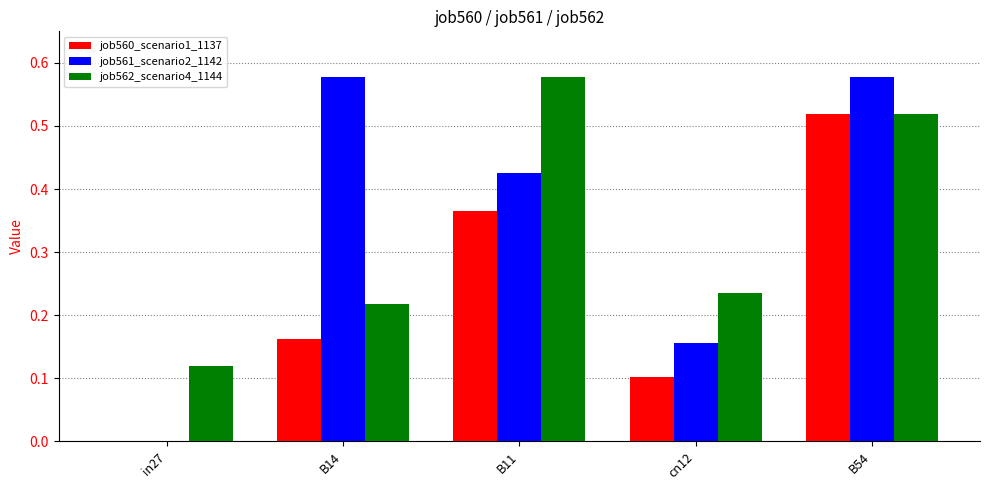

The value of job560_scenario1_1137 at B14 is 0.3. True or false?

False